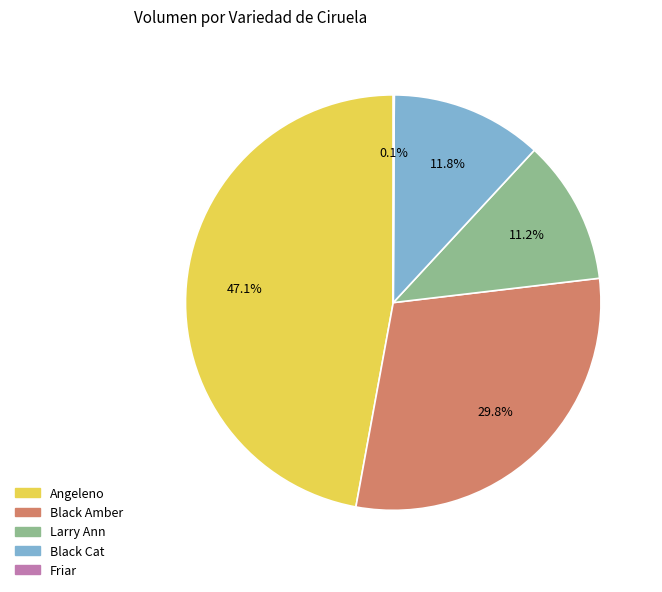

To the nearest percent, what percentage of the pie is Black Amber?

30%